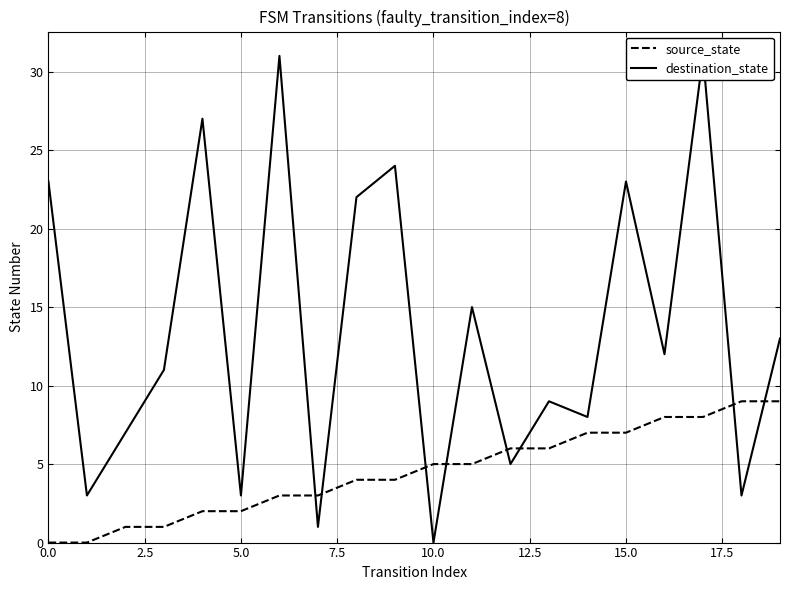

Does the chart have visible grid lines?

Yes